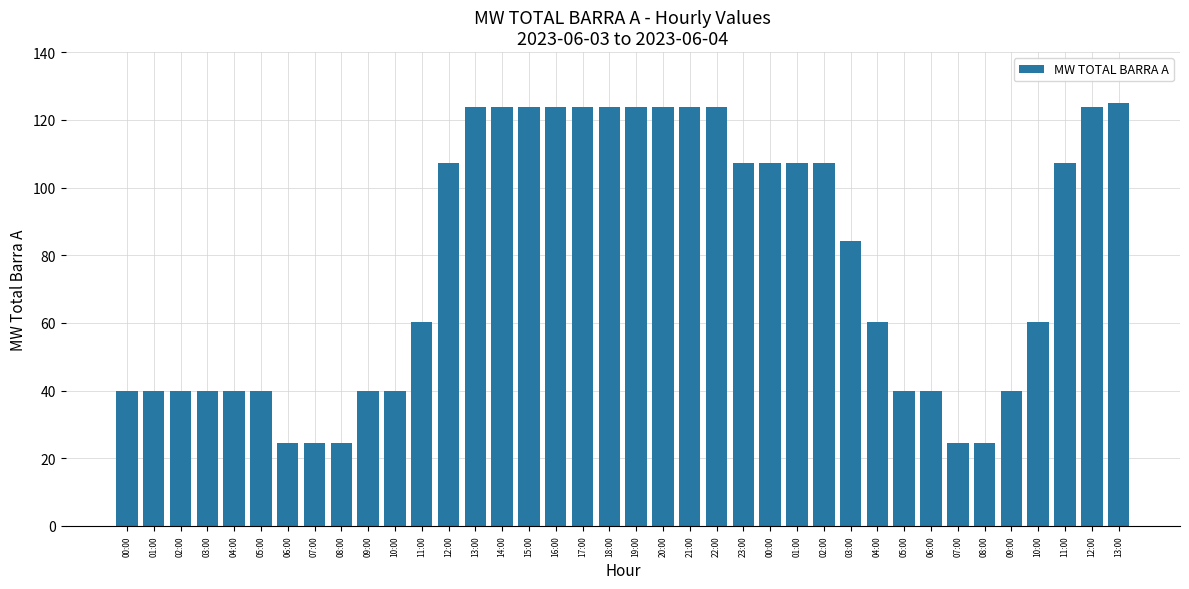

At which label is the value closest to 74?

03:00